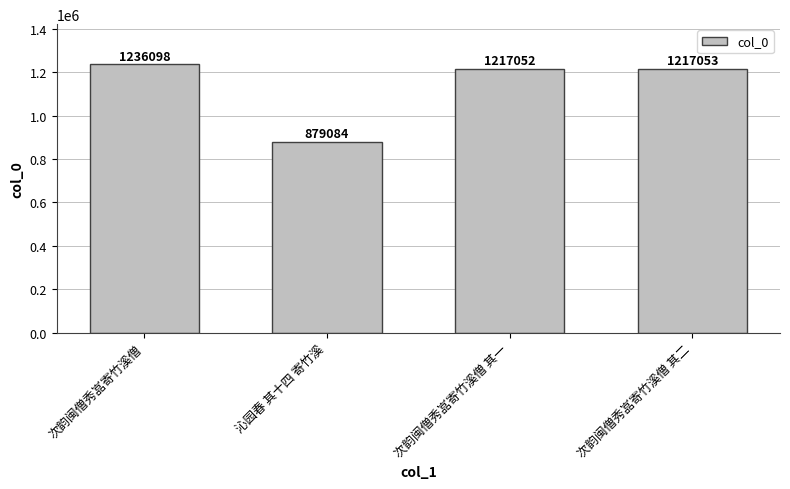

Reading left to right, list all the values displayed in this chart.

1236098	879084	1217052	1217053